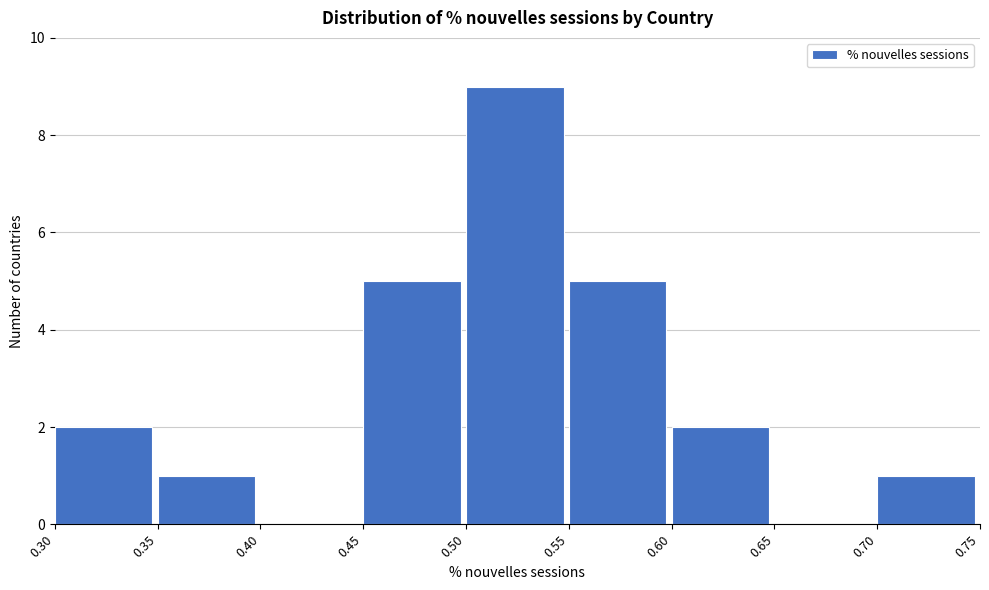

Reading left to right, transcribe this chart: for each bar, give the range it covers on the x-axis and its height. The values are not printed on the chart, so give them approximately, as read against the axis.

0.30 to 0.35: 2
0.35 to 0.40: 1
0.40 to 0.45: 0
0.45 to 0.50: 5
0.50 to 0.55: 9
0.55 to 0.60: 5
0.60 to 0.65: 2
0.65 to 0.70: 0
0.70 to 0.75: 1